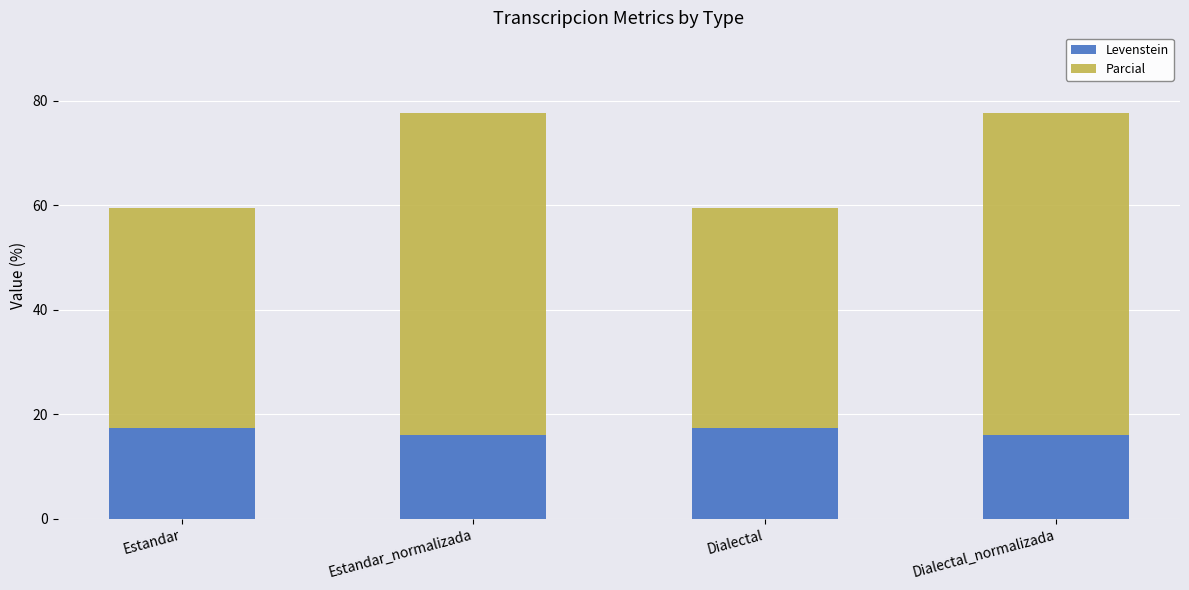

What is the total value across all series at Estandar?

59.3